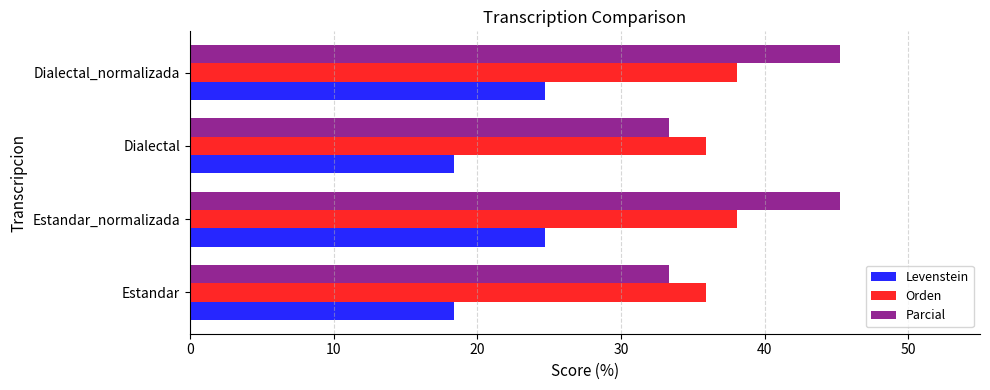

Is it true that Levenstein equals 18.4 at Dialectal?

True